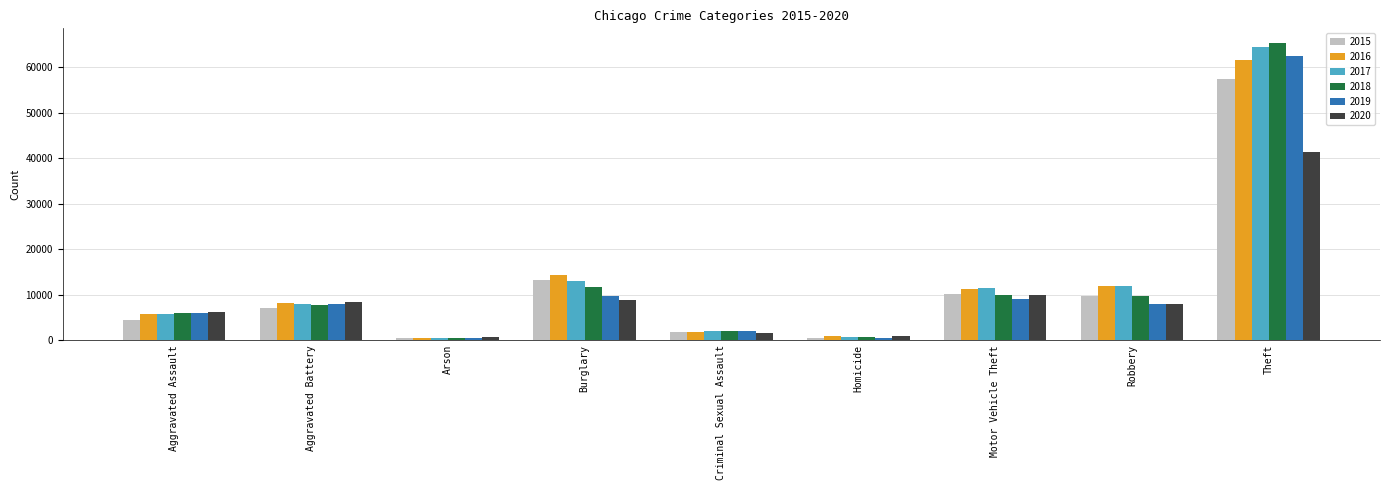

Which label corresponds to the largest value in the chart?

Theft